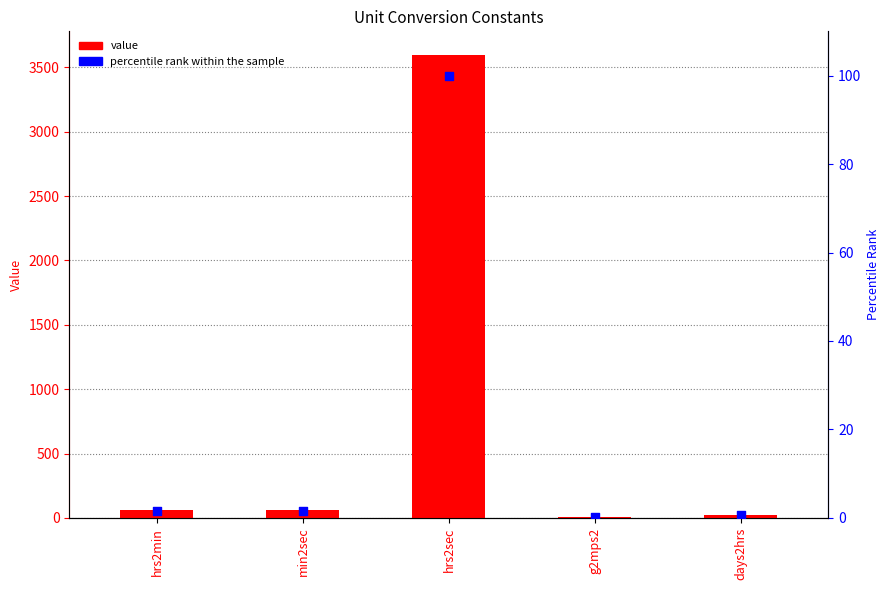

Which series has the largest total across all categories?

value